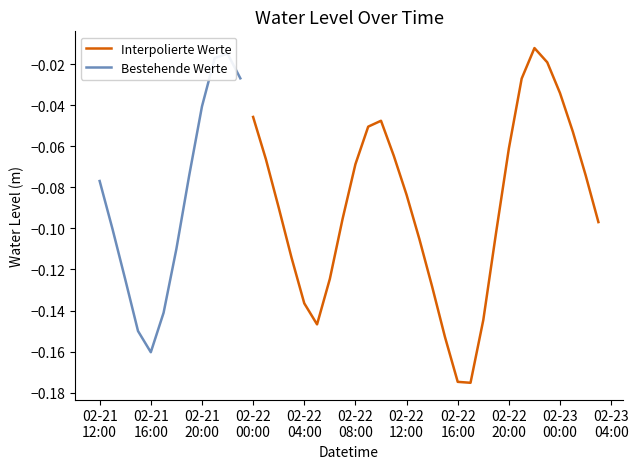

What is the label of the 31st point from the right?

2024-02-21 21:00:00